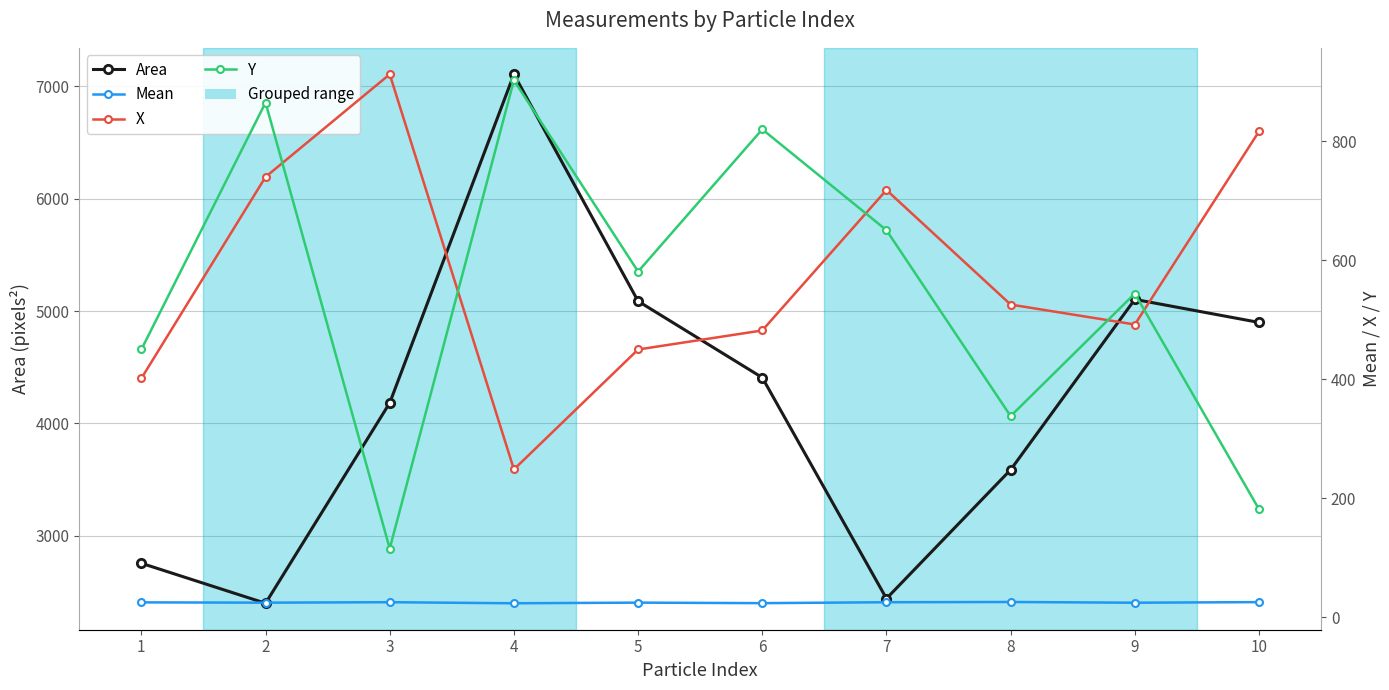

What is the value of the Mean point at the 1st from the left?

25.0